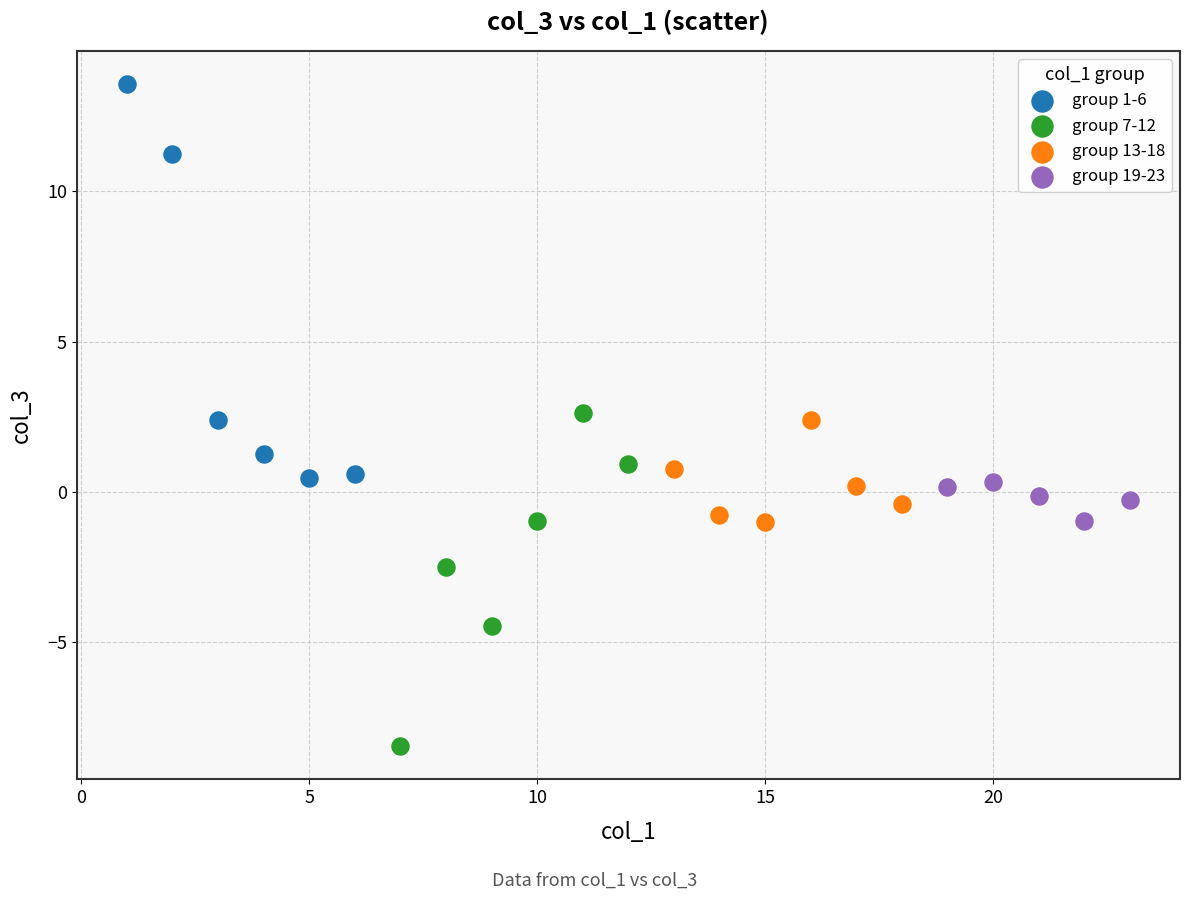

Which series has the widest spread of Y values?

group 1-6